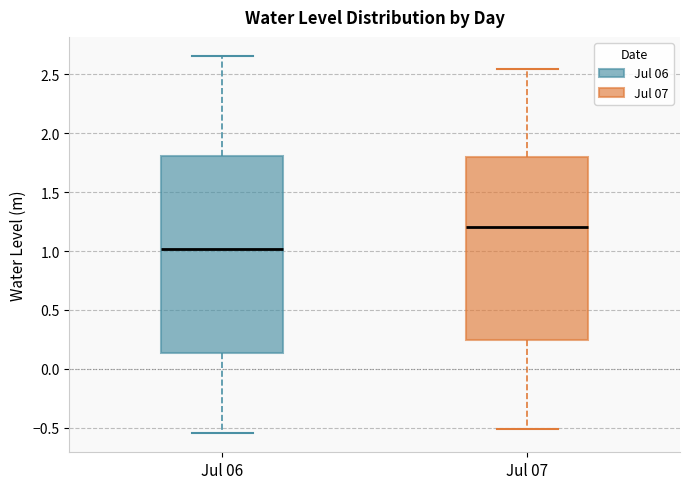

Which box is the tallest, from its lower edge to its upper edge?

Jul 06